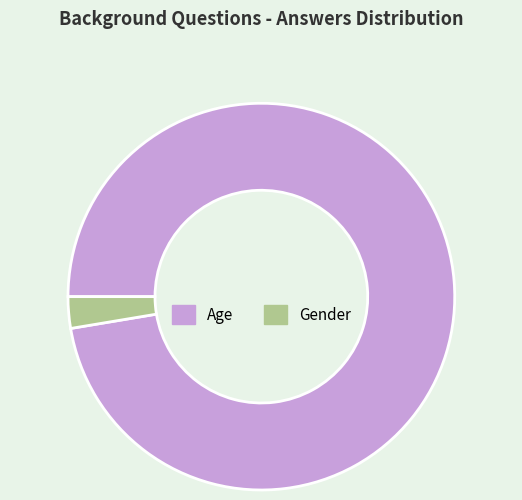

Combined, do Gender and Age account for over 50%?

Yes